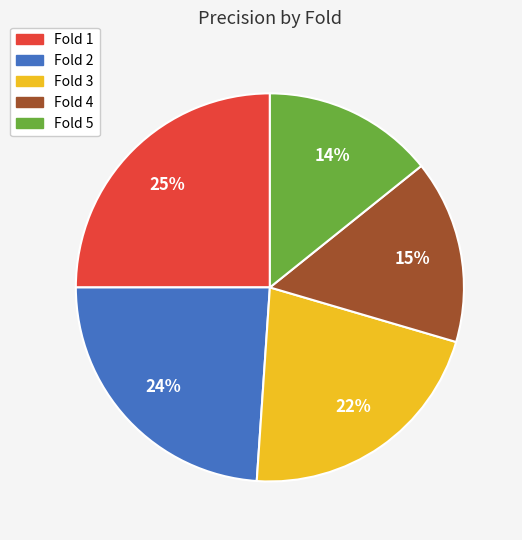

True or false: Fold 3 accounts for 22% of the total.

True